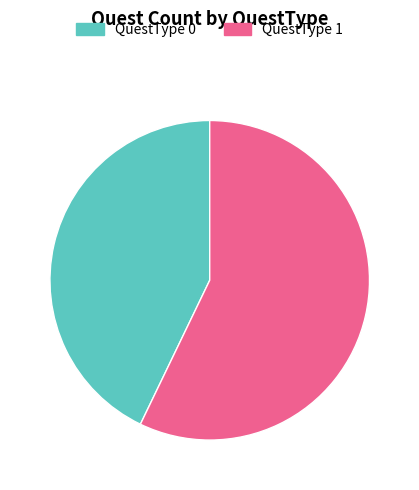

Rank the categories by value from lowest to highest.

QuestType 0, QuestType 1